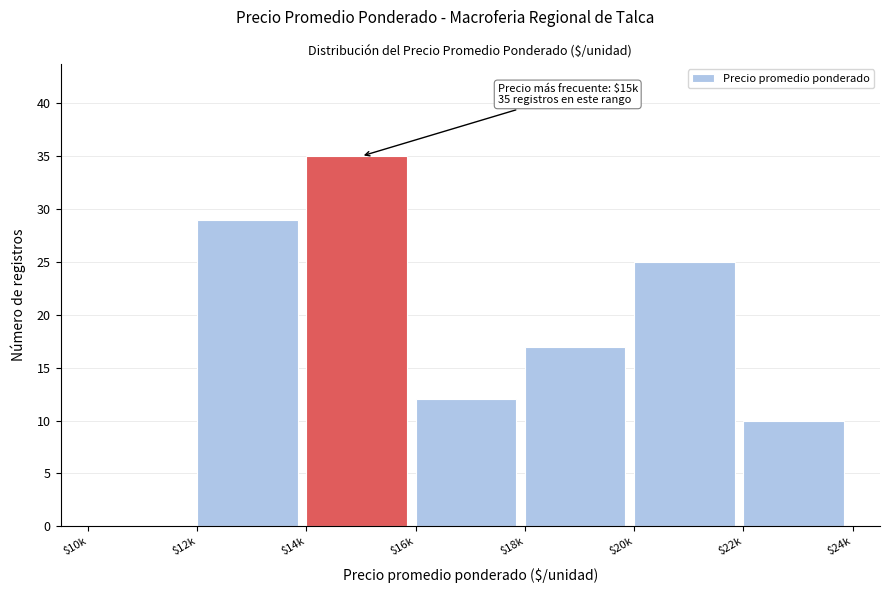

True or false: the data shows -19 at $10k.

False